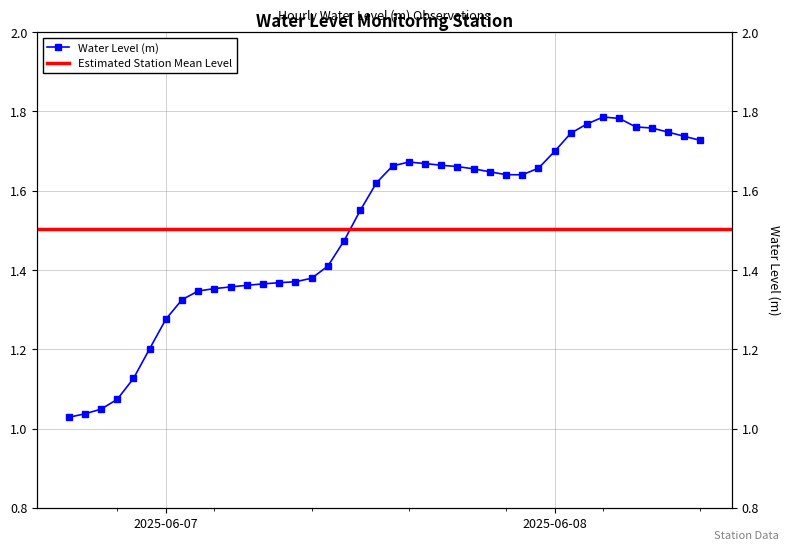

List the labels in order of value, smallest first.

2025-06-06 18:00:00, 2025-06-06 19:00:00, 2025-06-06 20:00:00, 2025-06-06 21:00:00, 2025-06-06 22:00:00, 2025-06-06 23:00:00, 2025-06-07 00:00:00, 2025-06-07 01:00:00, 2025-06-07 02:00:00, 2025-06-07 03:00:00, 2025-06-07 04:00:00, 2025-06-07 05:00:00, 2025-06-07 06:00:00, 2025-06-07 07:00:00, 2025-06-07 08:00:00, 2025-06-07 09:00:00, 2025-06-07 10:00:00, 2025-06-07 11:00:00, 2025-06-07 12:00:00, 2025-06-07 13:00:00, 2025-06-07 22:00:00, 2025-06-07 21:00:00, 2025-06-07 20:00:00, 2025-06-07 19:00:00, 2025-06-07 23:00:00, 2025-06-07 18:00:00, 2025-06-07 14:00:00, 2025-06-07 17:00:00, 2025-06-07 16:00:00, 2025-06-07 15:00:00, 2025-06-08 00:00:00, 2025-06-08 09:00:00, 2025-06-08 08:00:00, 2025-06-08 01:00:00, 2025-06-08 07:00:00, 2025-06-08 06:00:00, 2025-06-08 05:00:00, 2025-06-08 02:00:00, 2025-06-08 04:00:00, 2025-06-08 03:00:00